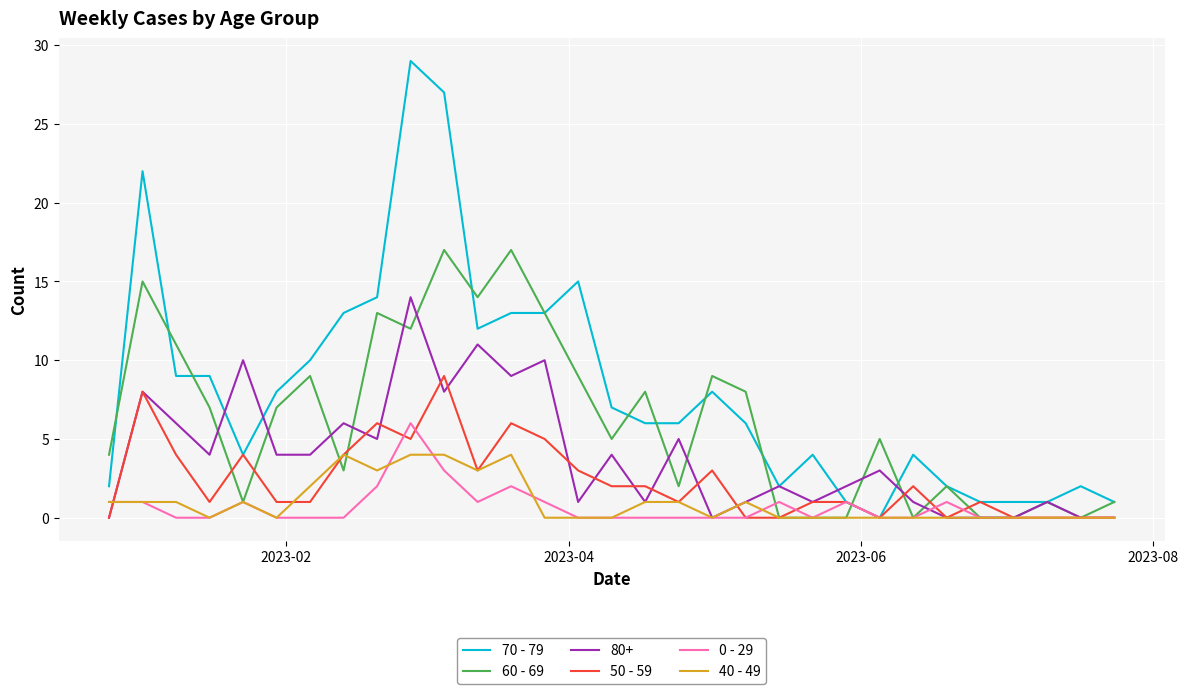

Which series has the largest total across all categories?

70 - 79